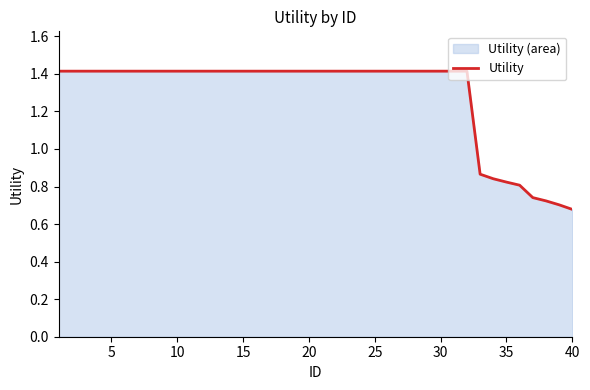

What is the maximum value shown in the chart?

1.4